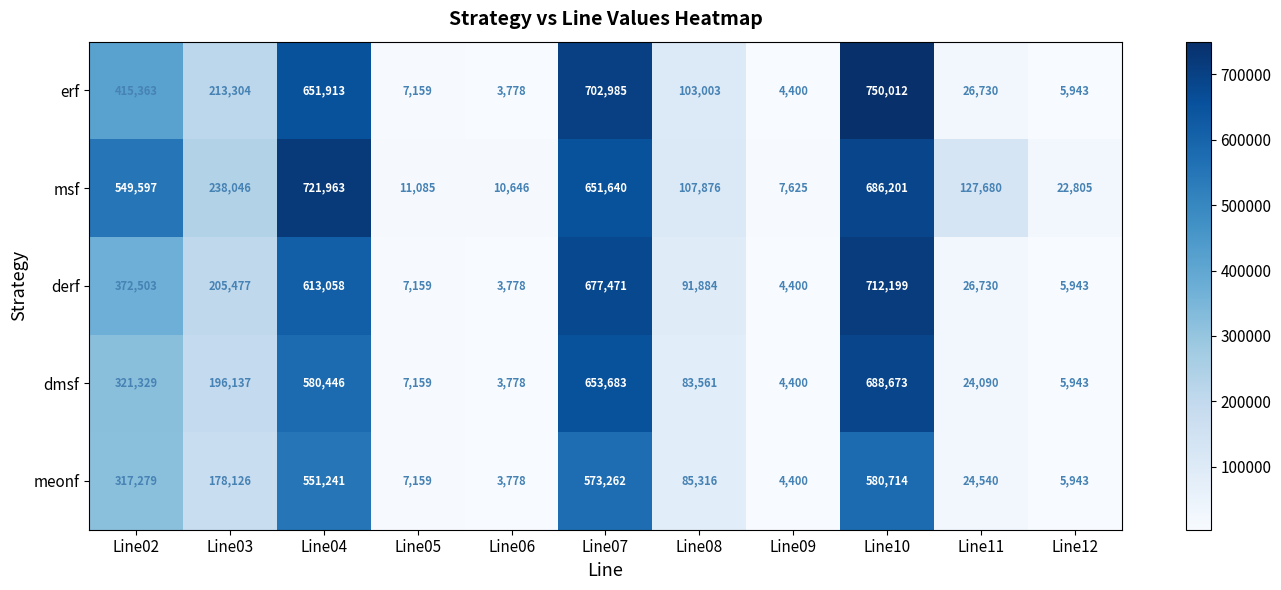

At which category is the sum across all series the highest?

Line10